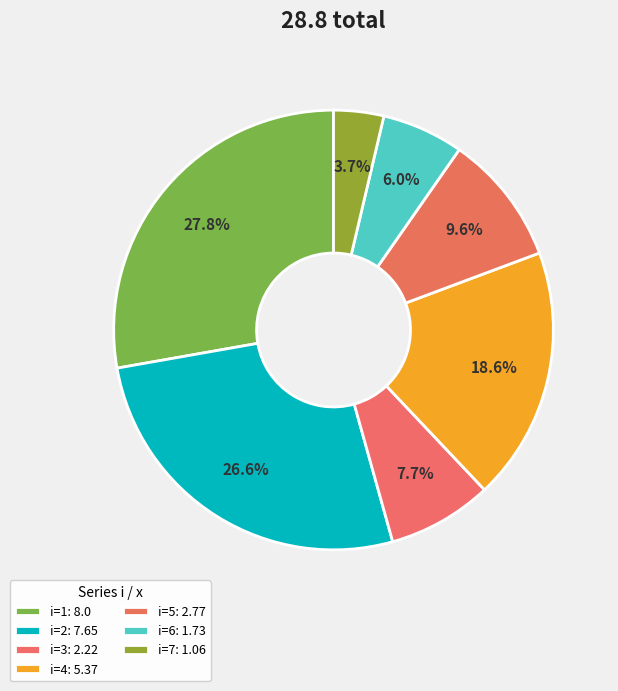

How many slices are in this pie chart?

7